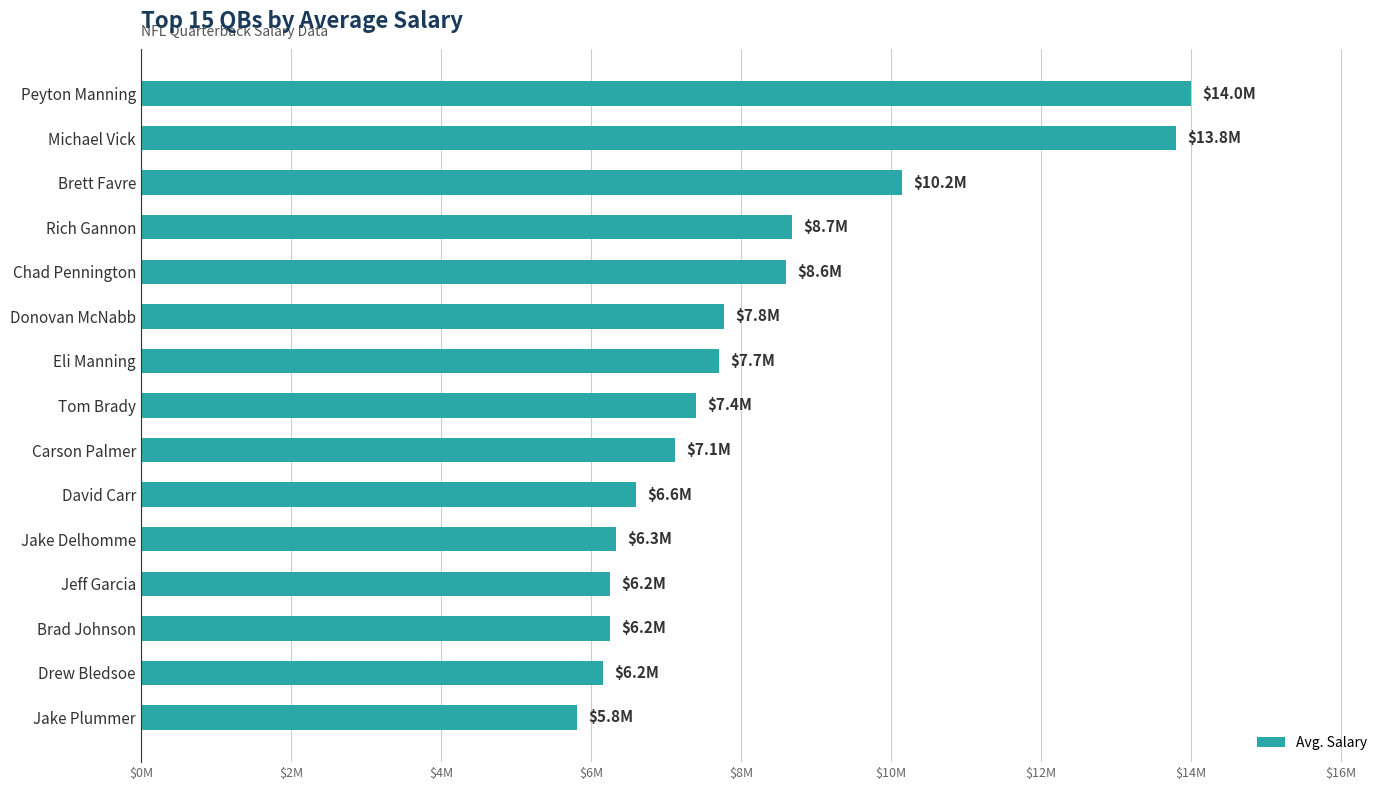

What is the smallest value displayed?

5815675